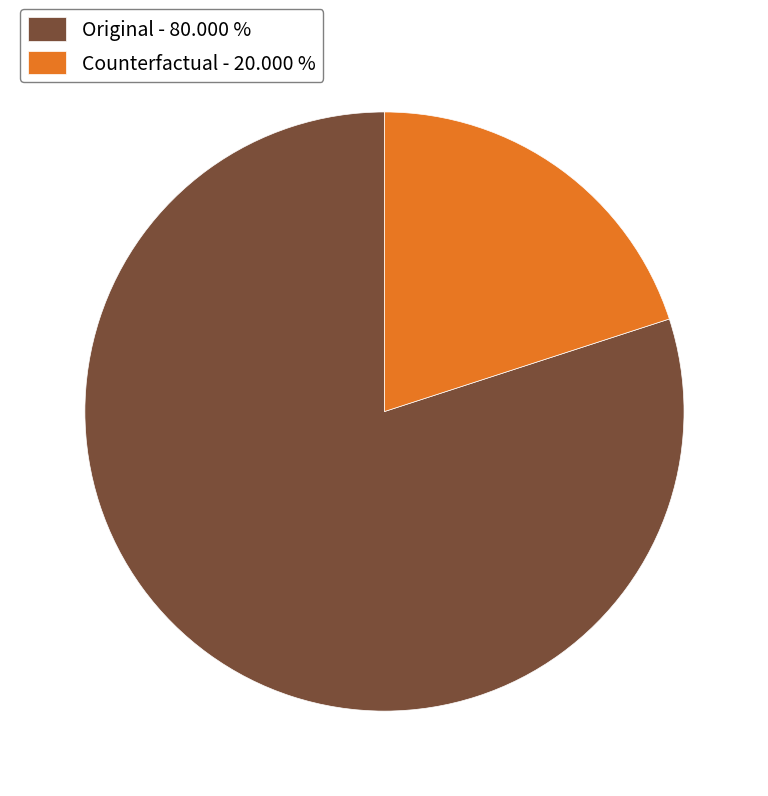

Is there a majority slice in this chart?

Yes